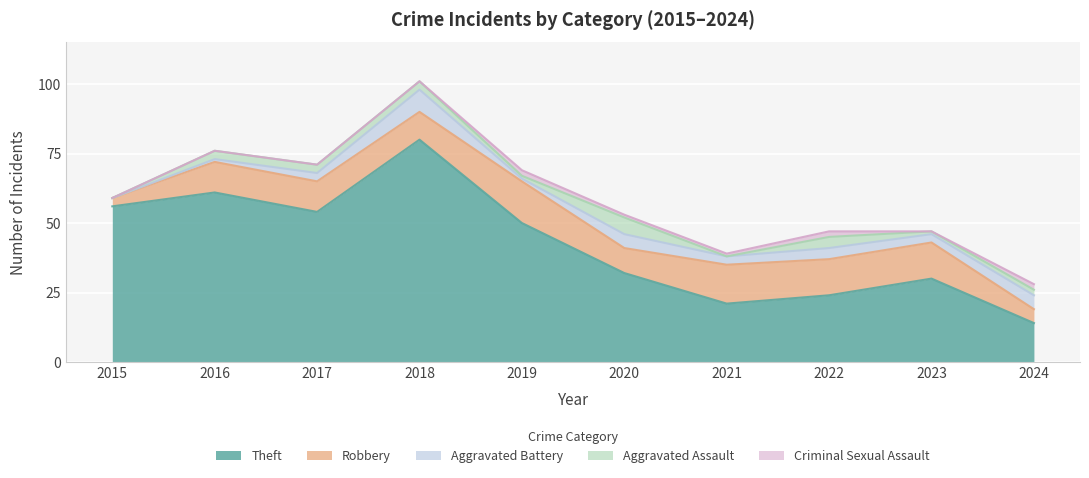

What is the difference between the highest and lowest values at 2022?

22